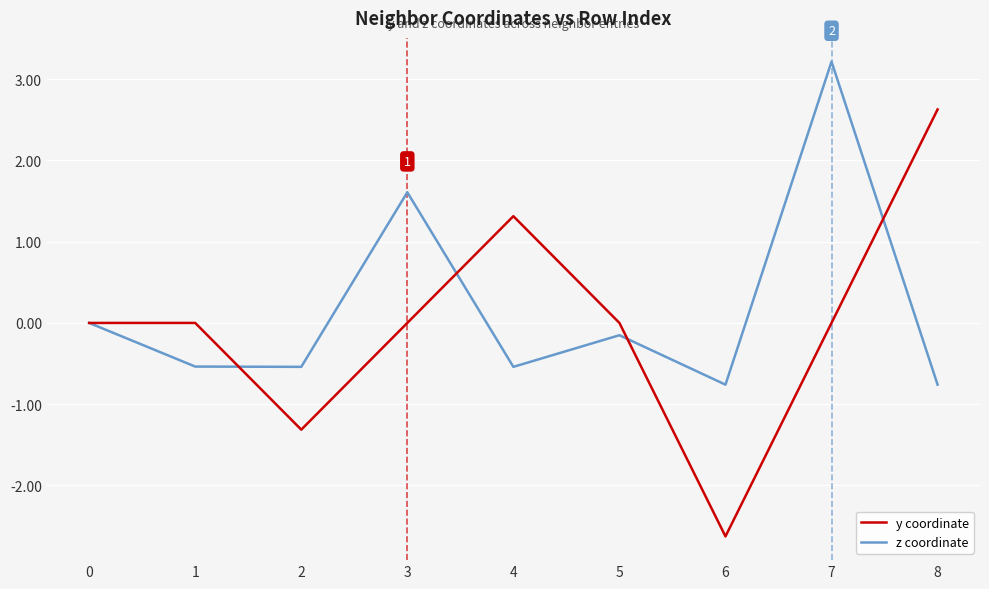

List the series in order of their peak value, lowest first.

y coordinate, z coordinate